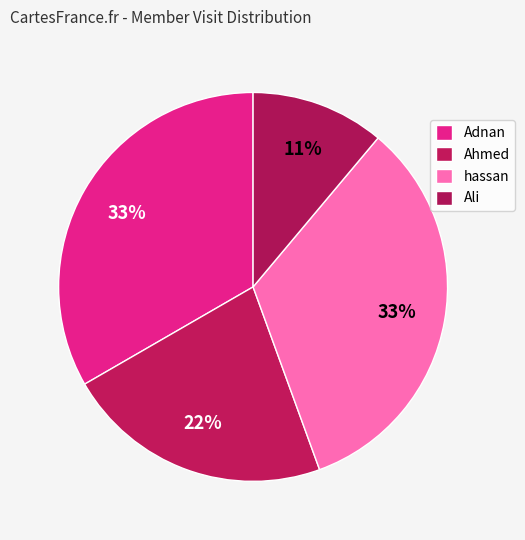

Is there any slice that represents more than half of the pie?

No